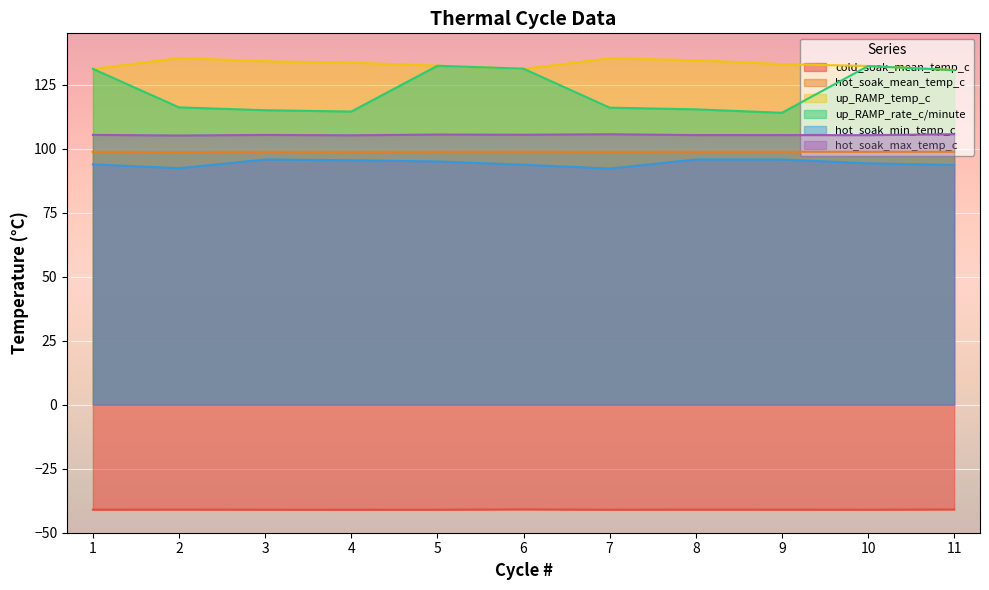

Which series has the largest total across all categories?

up_RAMP_temp_c